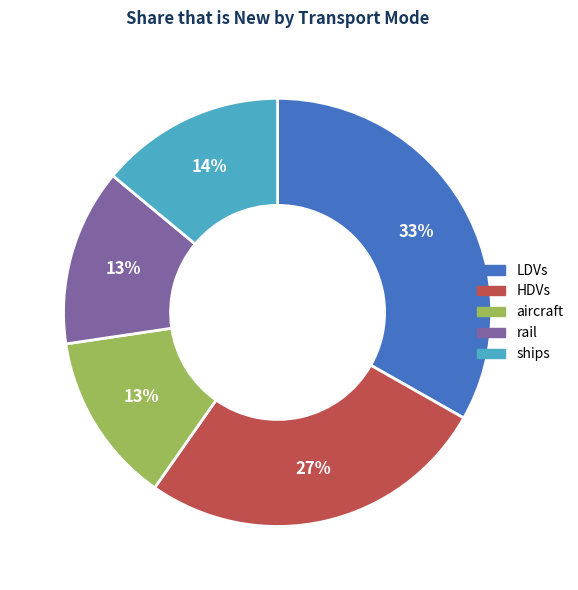

To the nearest percent, what is the difference between the largest and smallest slice percentages?

20%